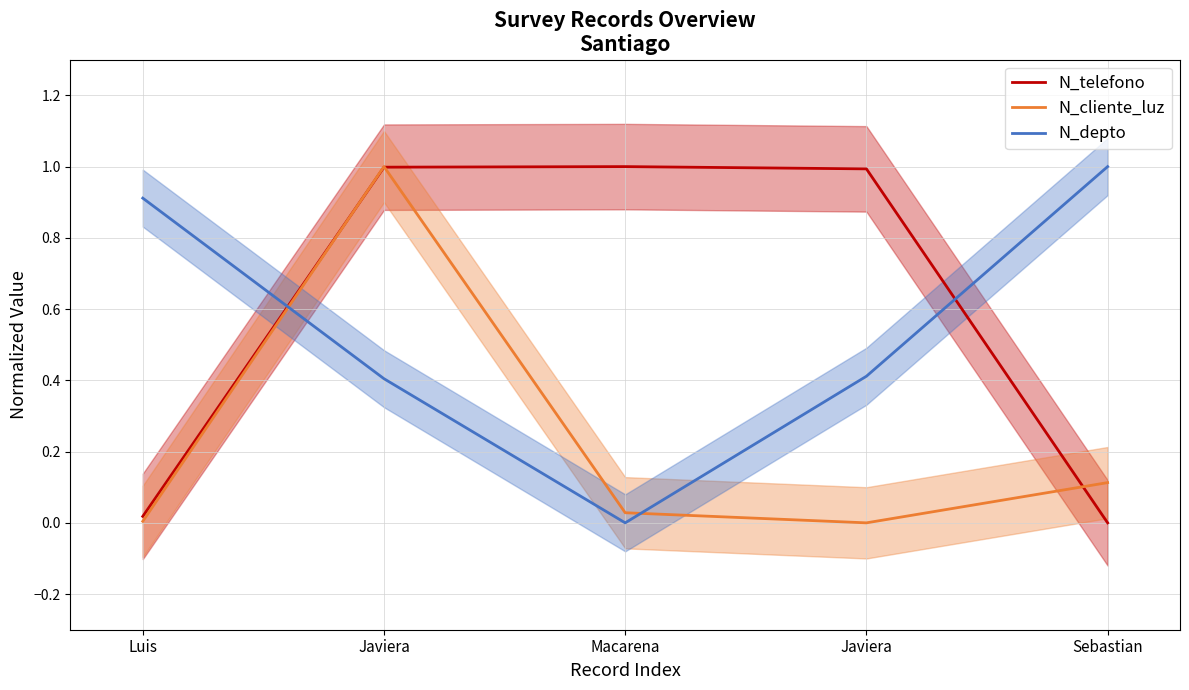

What is the sum of all N_depto values?

2.7